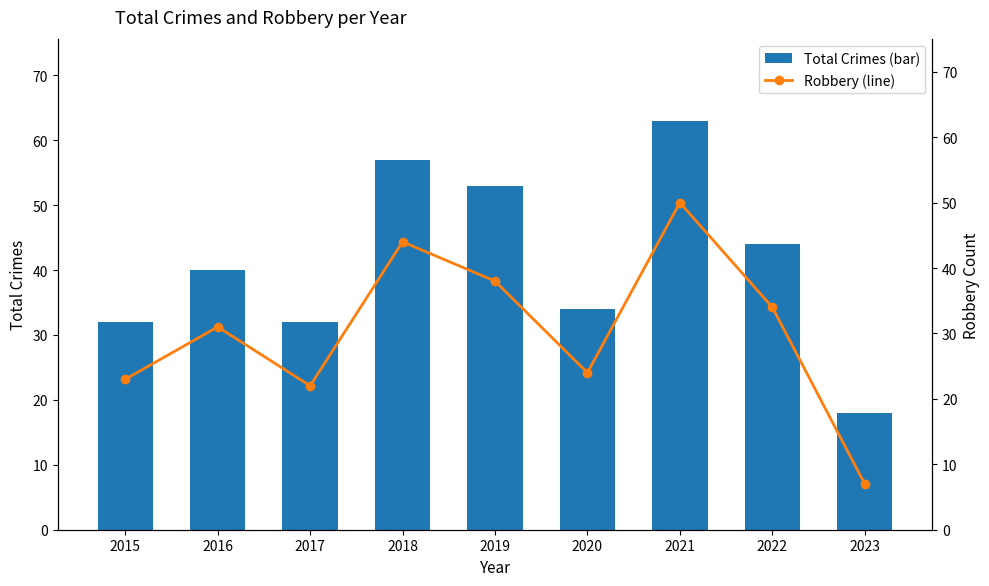

Which label corresponds to the largest value in the chart?

2021